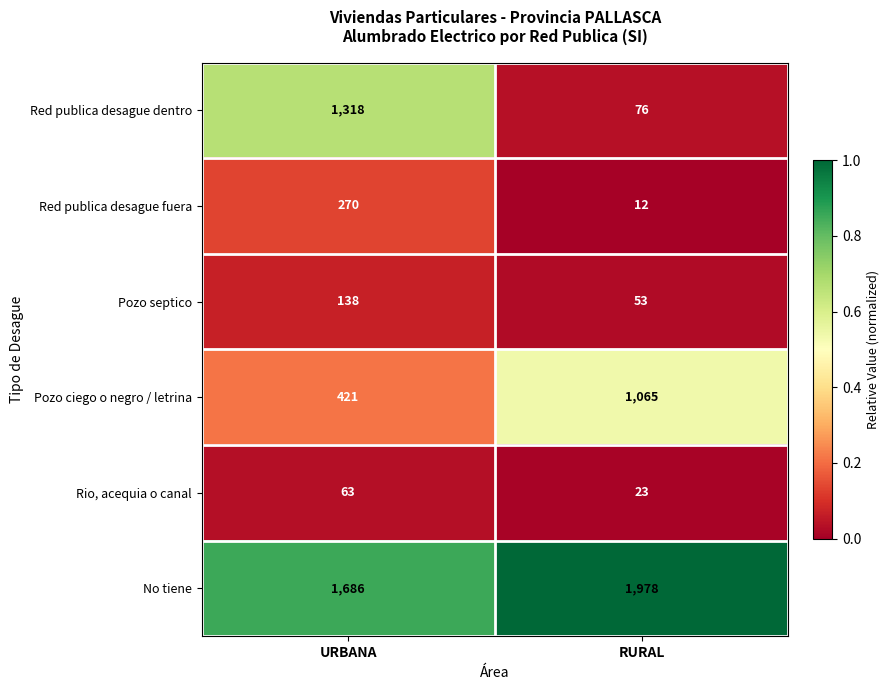

Which label corresponds to the largest value in the chart?

RURAL